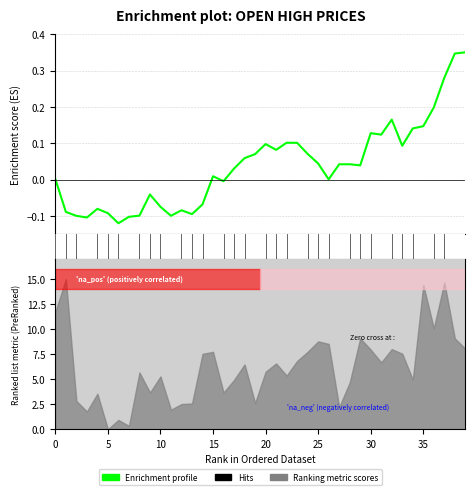

True or false: the data shows -0.1 at 10.

True